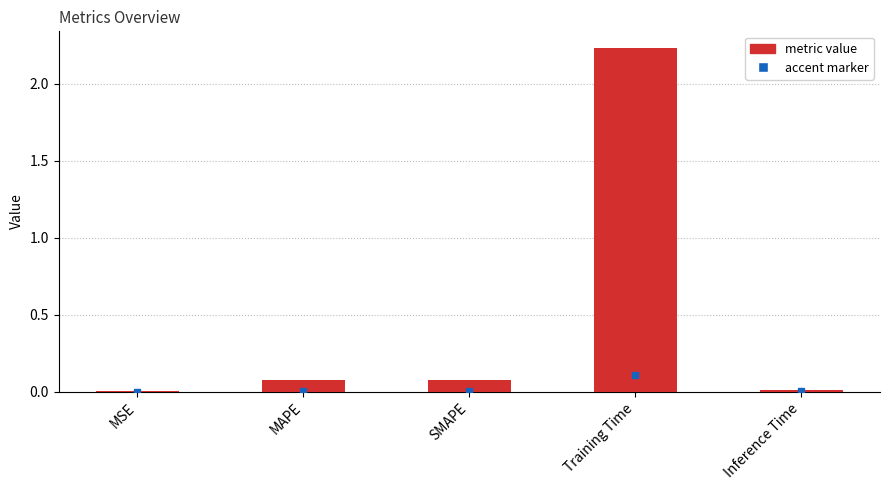

Between MSE and MAPE, which is larger?

MAPE